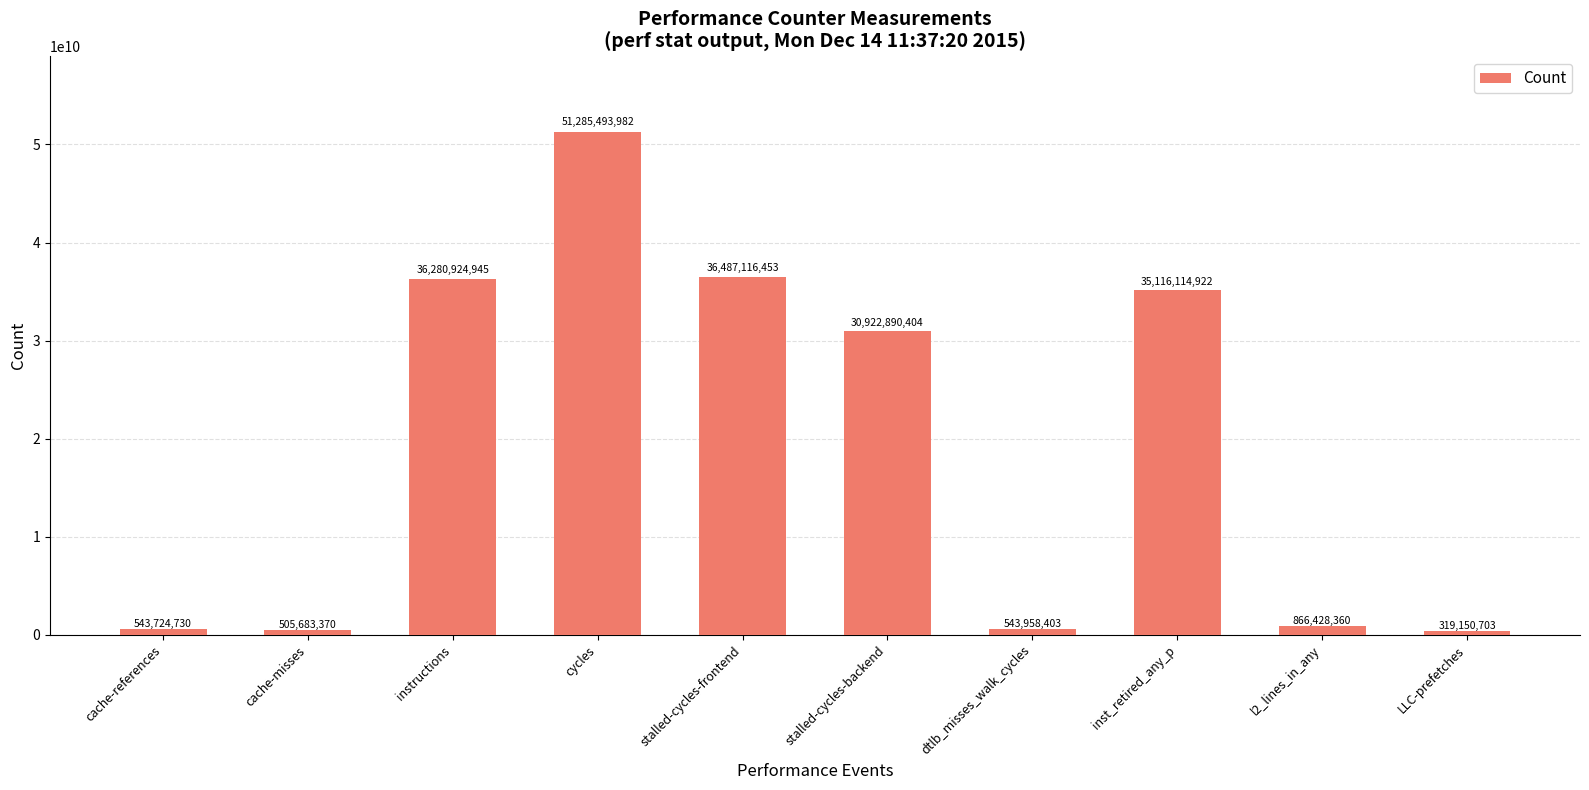

Which has a higher value, stalled-cycles-frontend or dtlb_misses_walk_cycles?

stalled-cycles-frontend